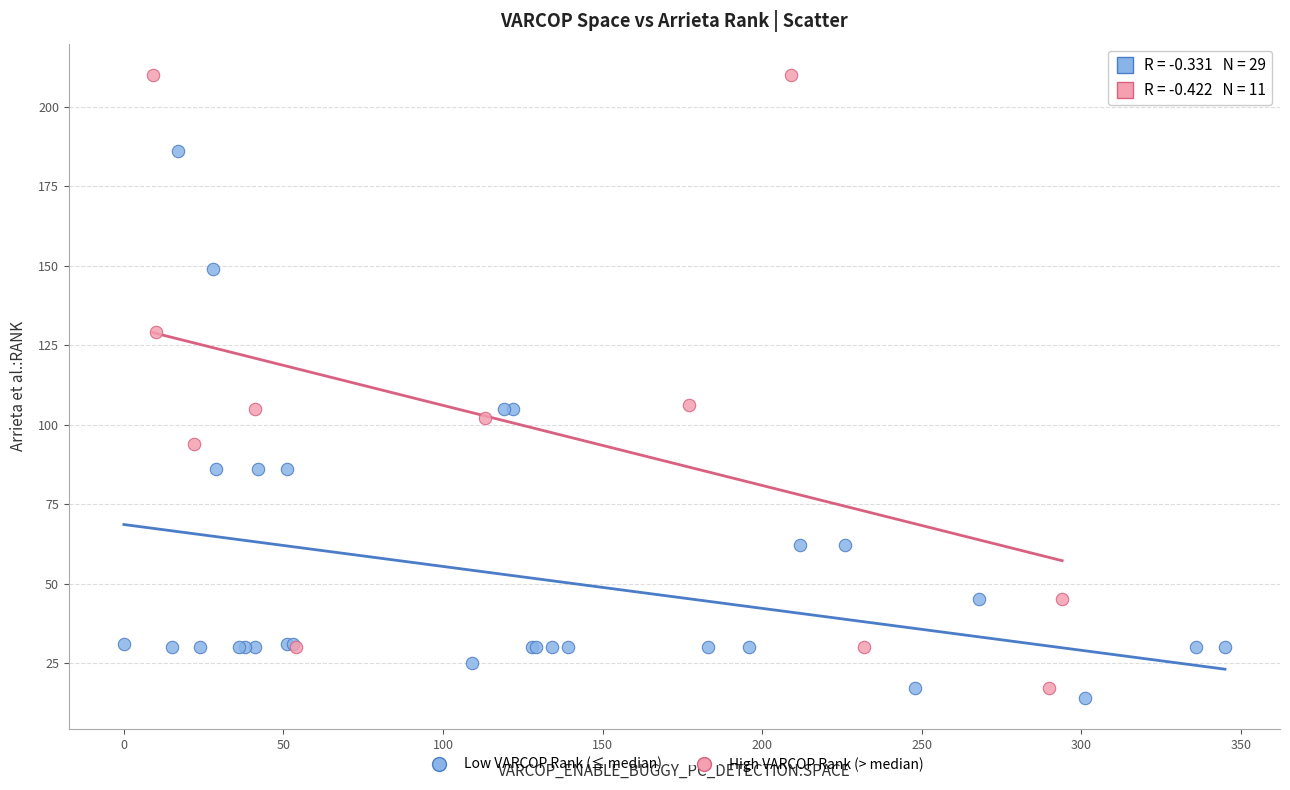

Which series has the largest Y range (max minus min)?

High VARCOP Rank (> median)